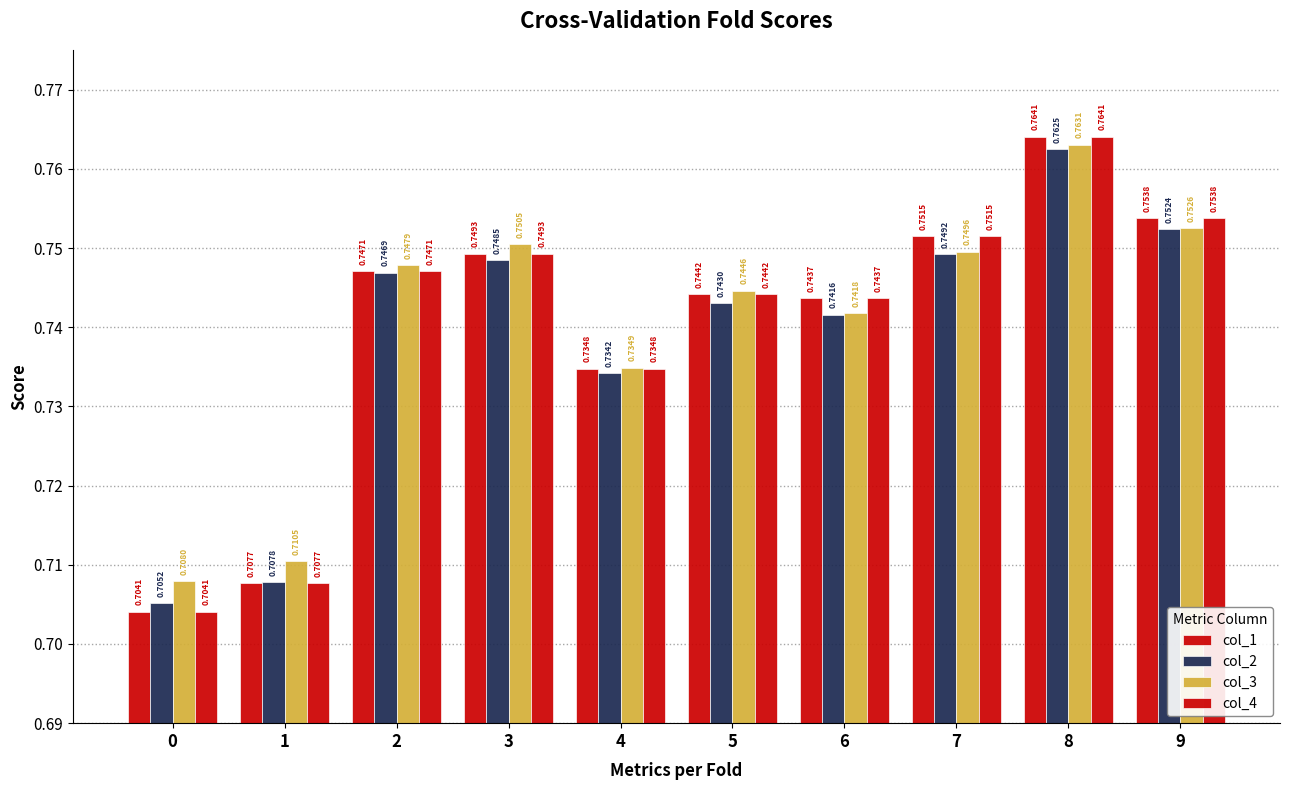

Reading left to right, extract all data points from this chart.

col_1: 0.7	0.7	0.7	0.7	0.7	0.7	0.7	0.8	0.8	0.8
col_2: 0.7	0.7	0.7	0.7	0.7	0.7	0.7	0.7	0.8	0.8
col_3: 0.7	0.7	0.7	0.8	0.7	0.7	0.7	0.7	0.8	0.8
col_4: 0.7	0.7	0.7	0.7	0.7	0.7	0.7	0.8	0.8	0.8